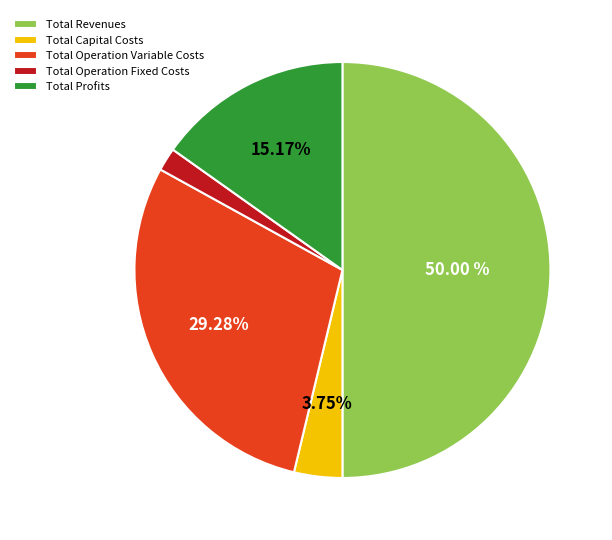

What is the majority slice?

Total Revenues